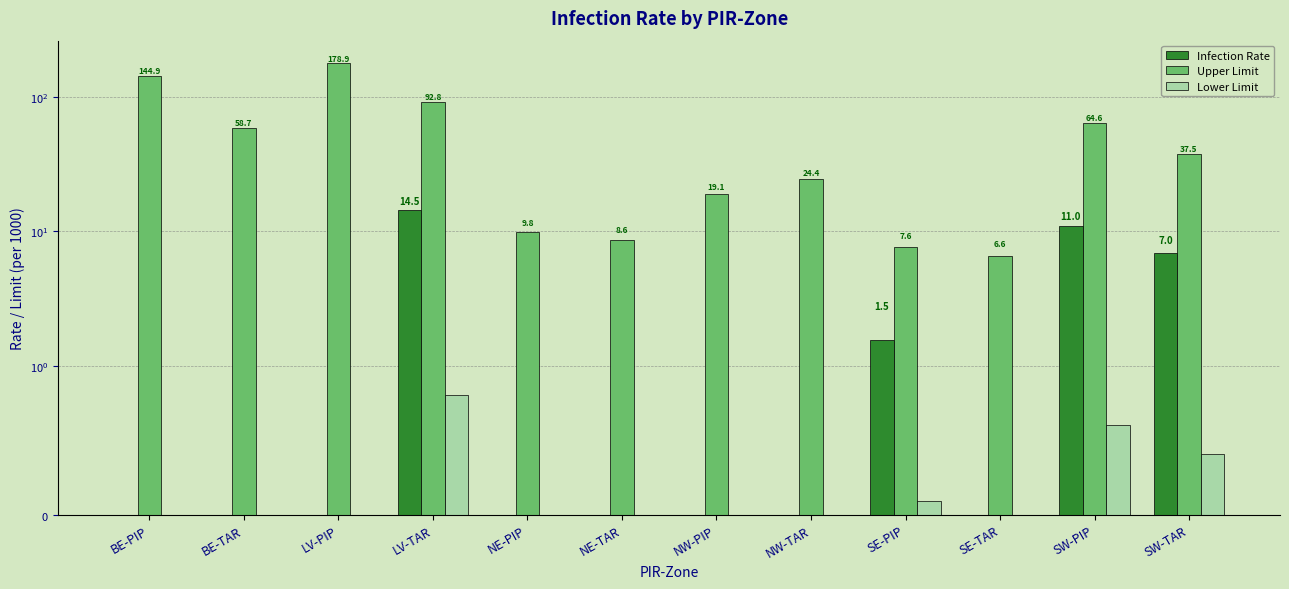

How many bars are there in total?

36